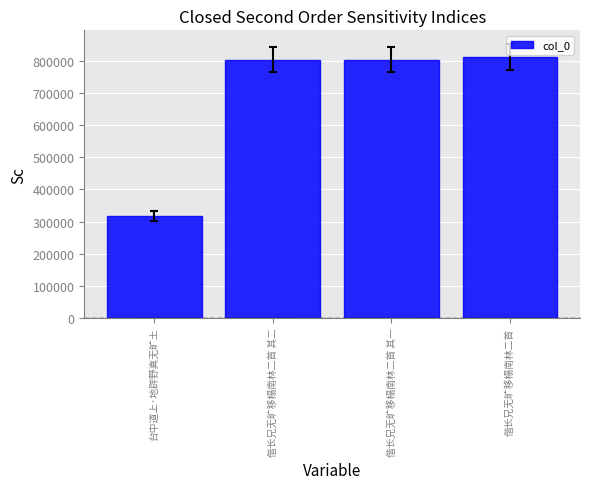

Read the value at 台中道上·地辟野真无旷土.

317613